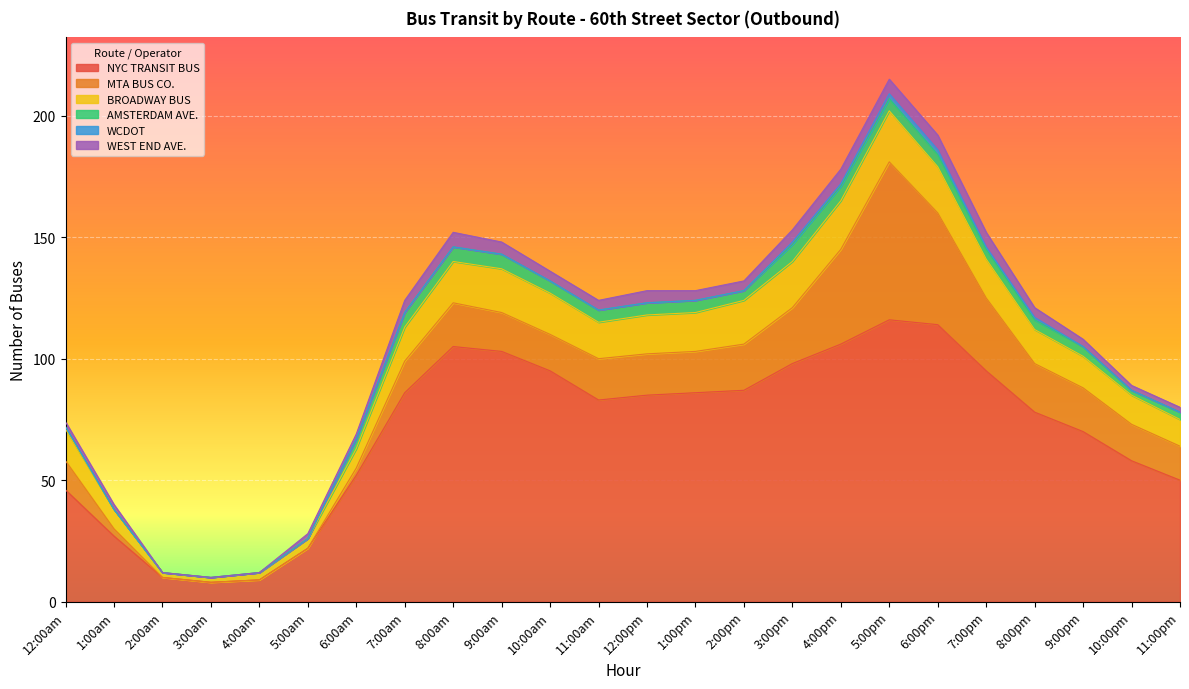

True or false: MTA BUS CO. and WCDOT intersect in this chart.

False